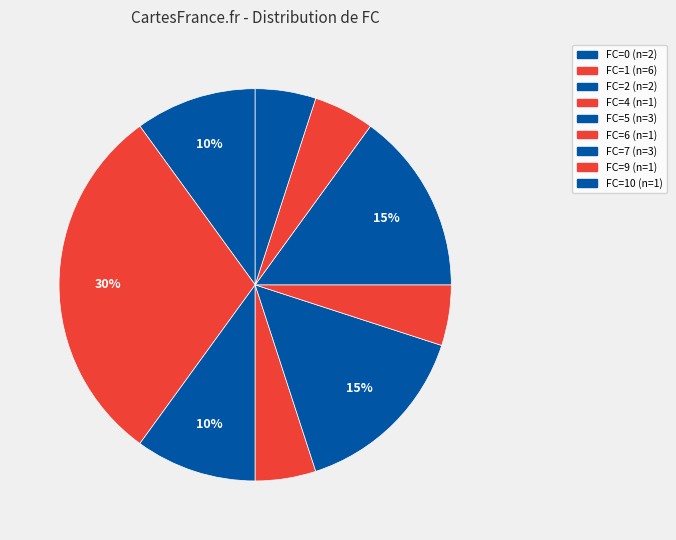

Does any single category account for the majority?

No